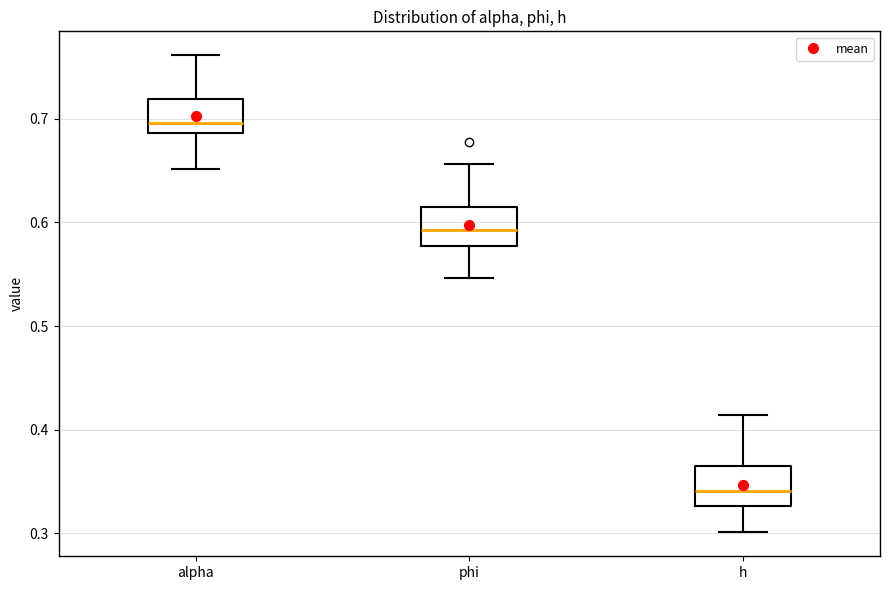

Where does the median line of the box for alpha sit on the y-axis? The values are not printed on the chart, so give them approximately, as read against the axis.

0.70